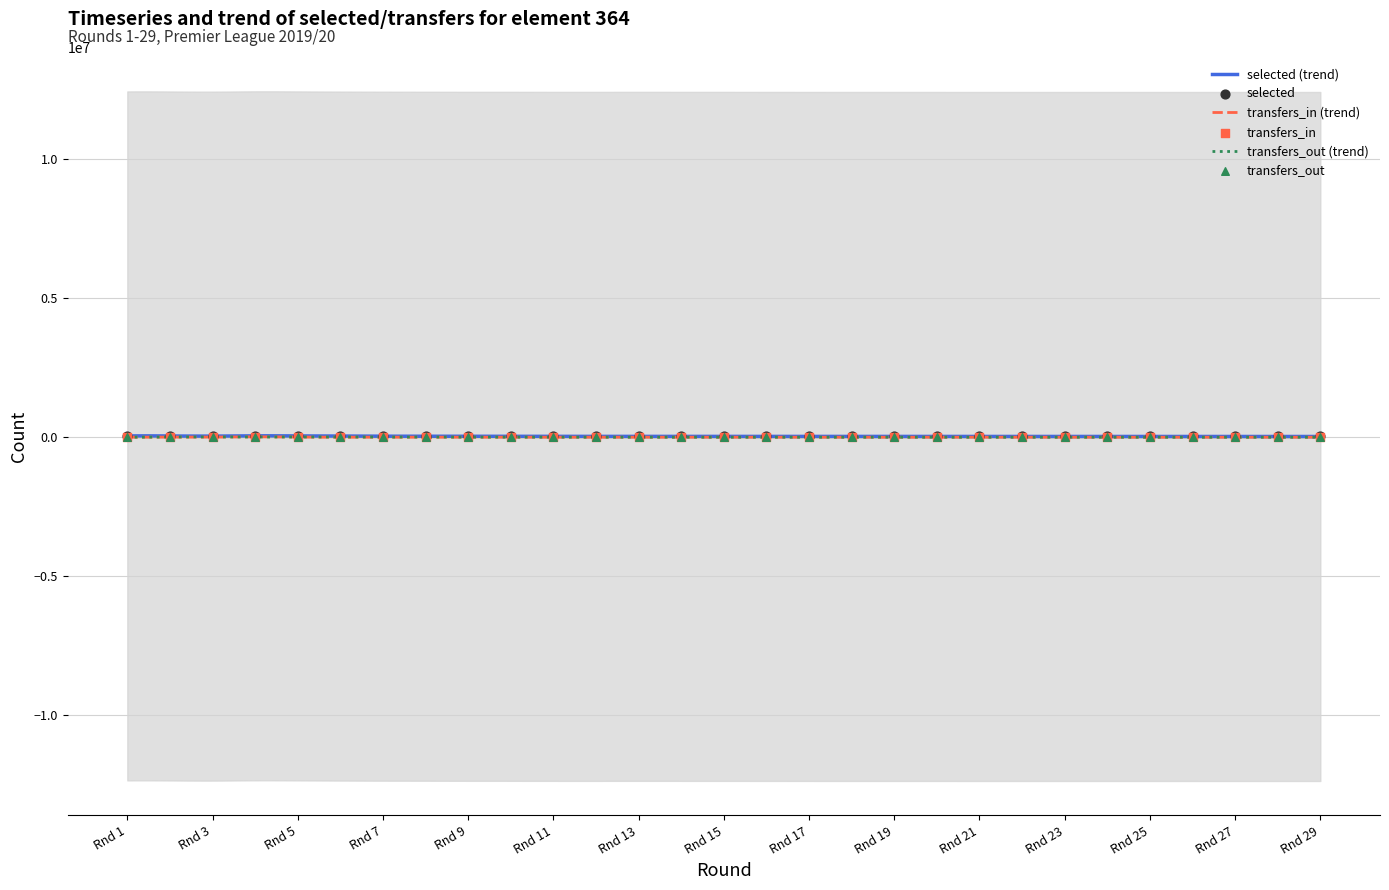

Is the value of transfers_in at 12 greater than the value of transfers_out at 13?

No